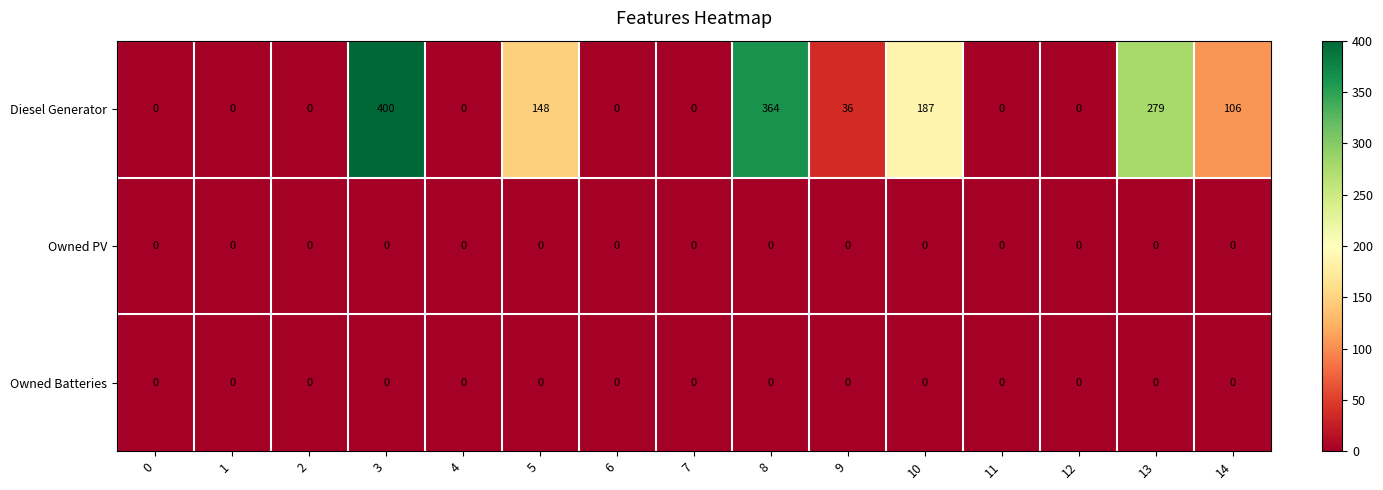

At which category does the chart reach its peak across all series?

3